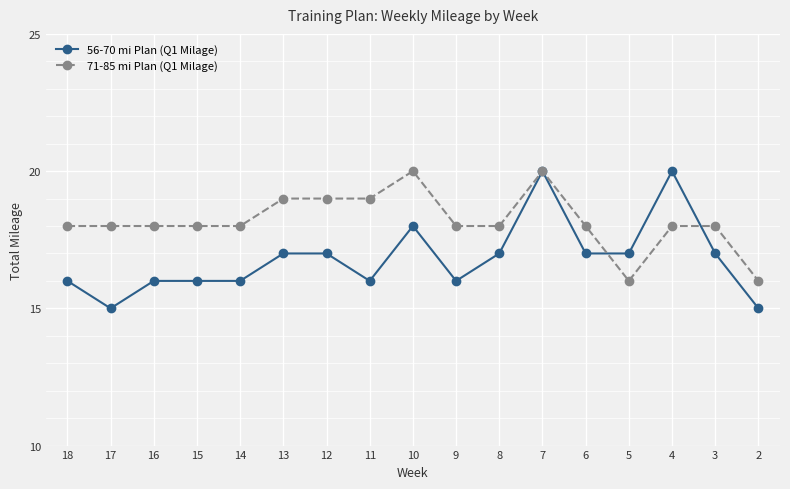

Which has a higher value, 13 or 10?

10